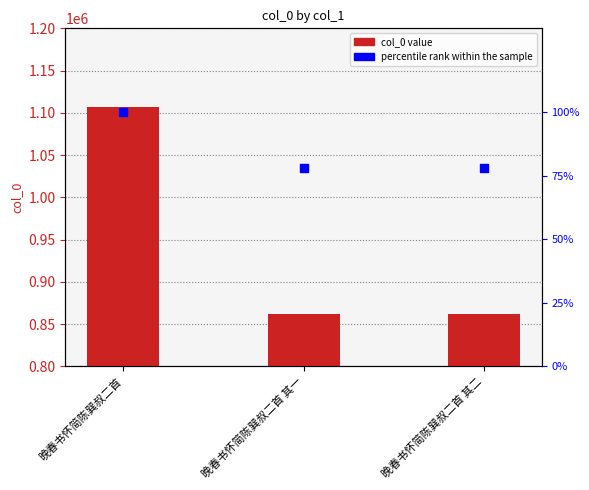

Which series has the widest spread of Y values?

col_0